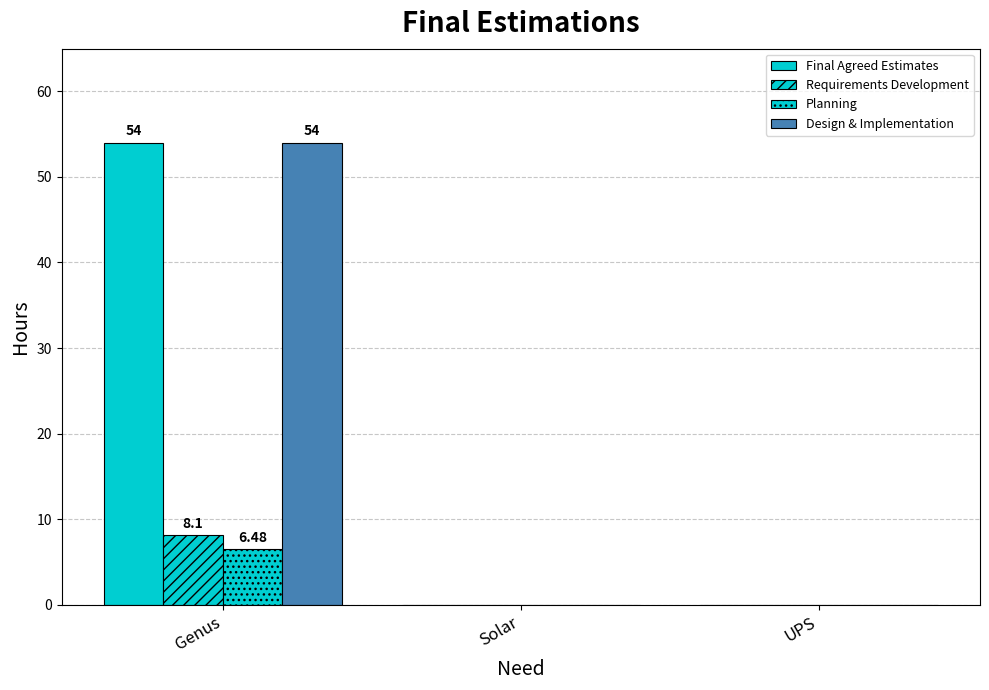

What is the sum of the Design & Implementation values at Genus and UPS?

54.0